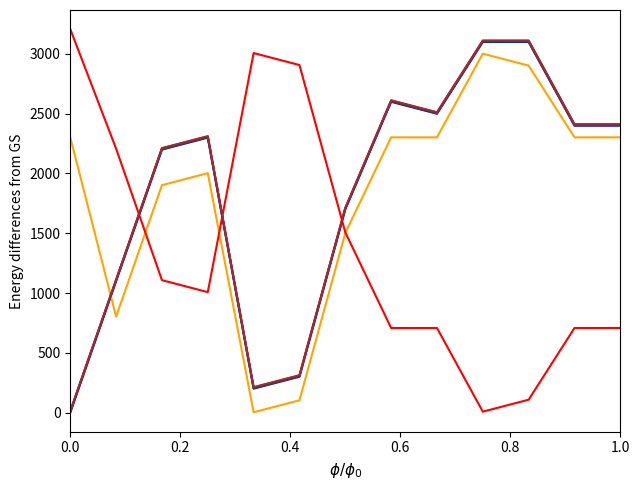

What is the maximum value shown in the chart?

3207.5